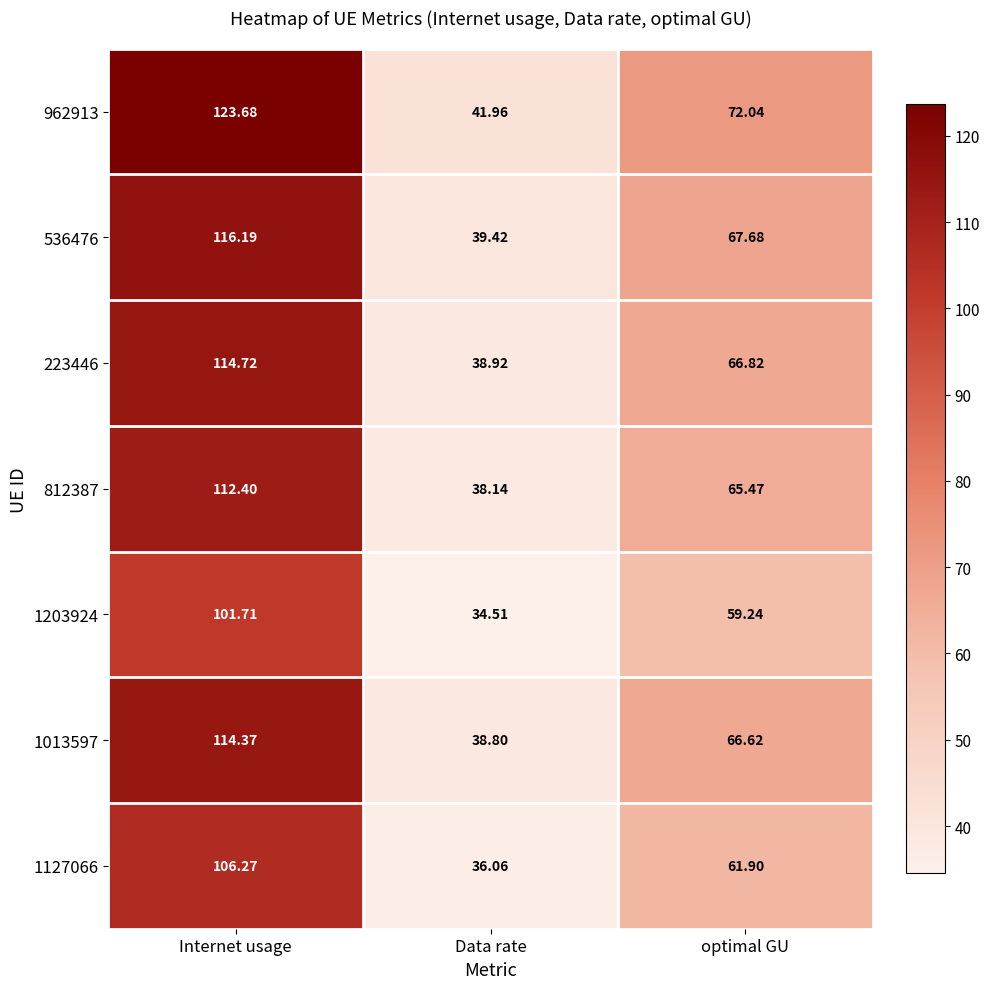

Which category has the highest value in the 962913 series?

Internet usage